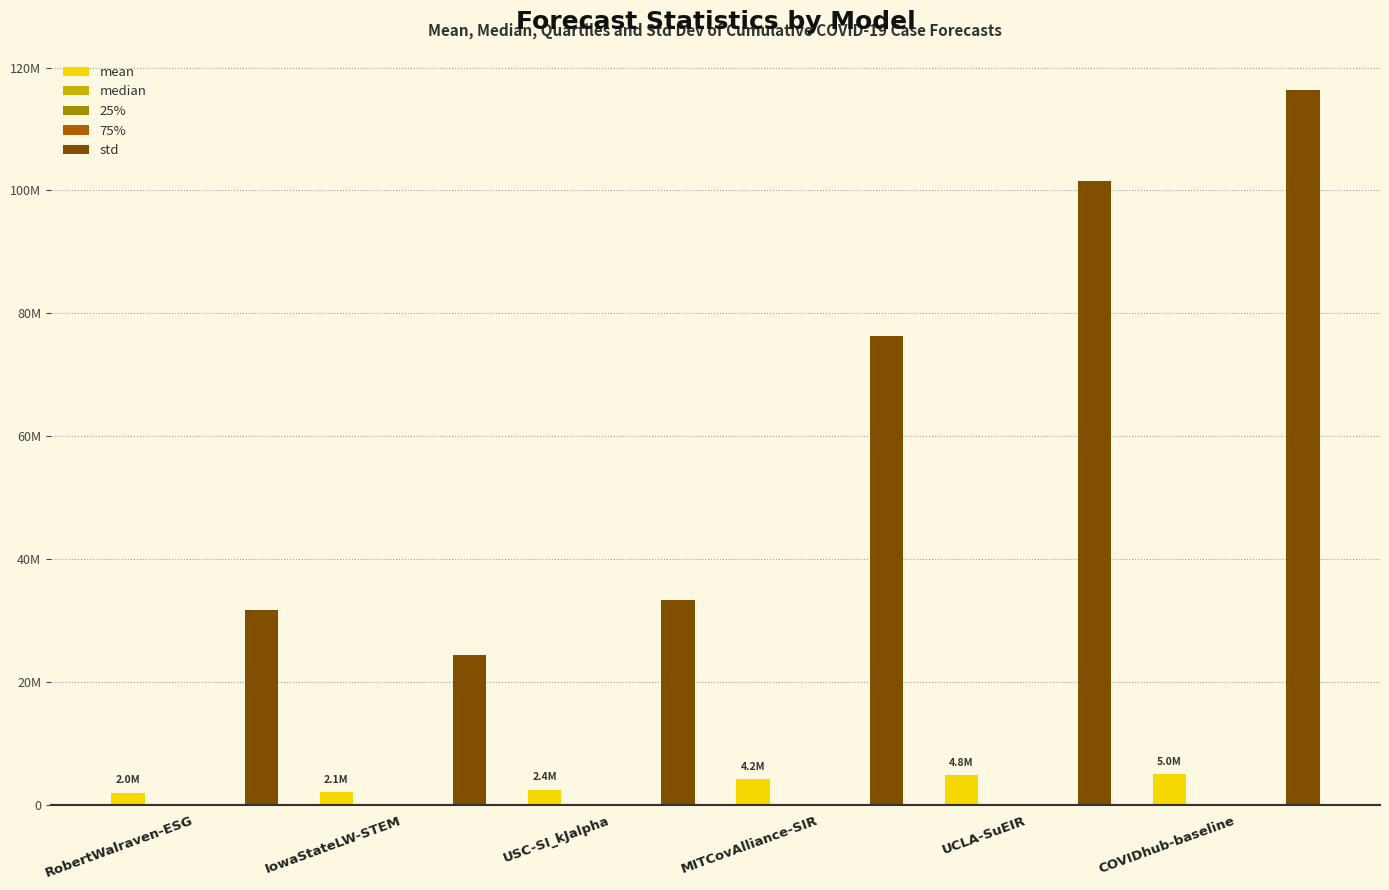

Are the bars horizontal?

No